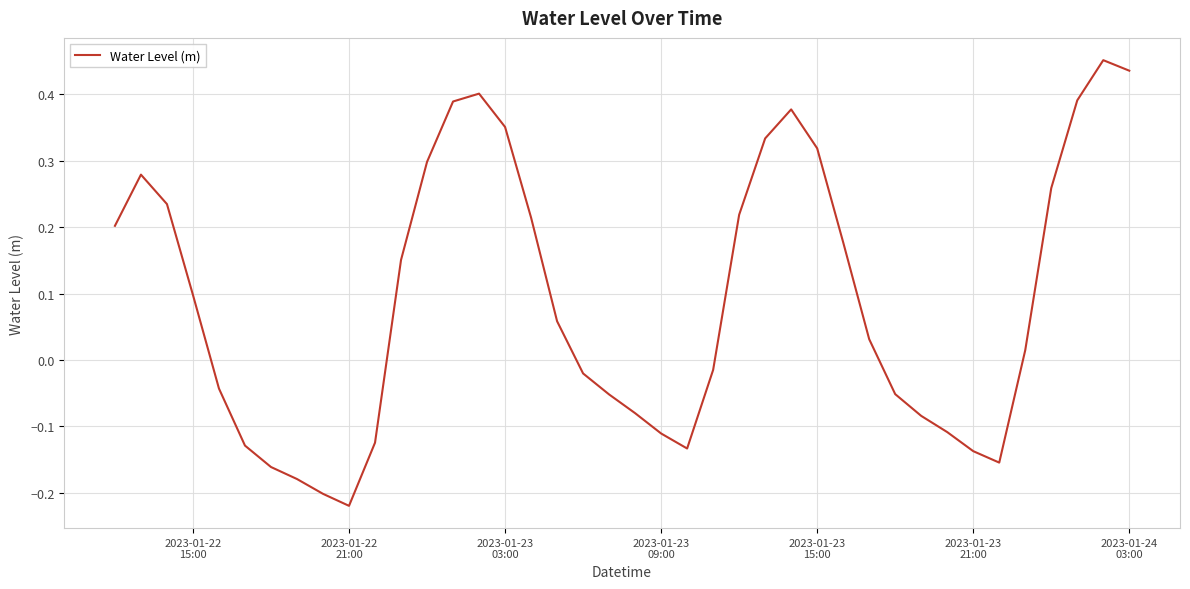

Reading right to left, what are all the values shown in this chart?

0.4	0.5	0.4	0.3	0.0	-0.2	-0.1	-0.1	-0.1	-0.1	0.0	0.2	0.3	0.4	0.3	0.2	-0.0	-0.1	-0.1	-0.1	-0.1	-0.0	0.1	0.2	0.4	0.4	0.4	0.3	0.2	-0.1	-0.2	-0.2	-0.2	-0.2	-0.1	-0.0	0.1	0.2	0.3	0.2